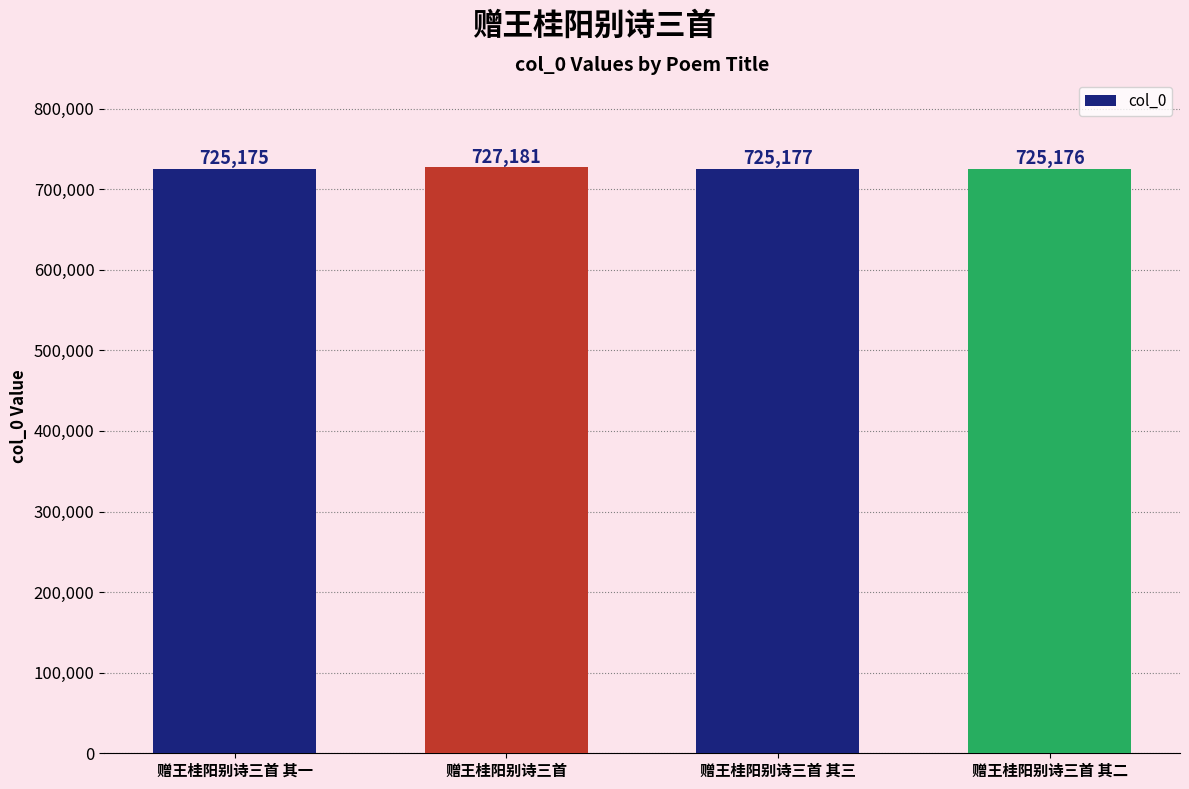

Approximately how many times larger is the value at 赠王桂阳别诗三首 其一 compared to 赠王桂阳别诗三首?

1.0